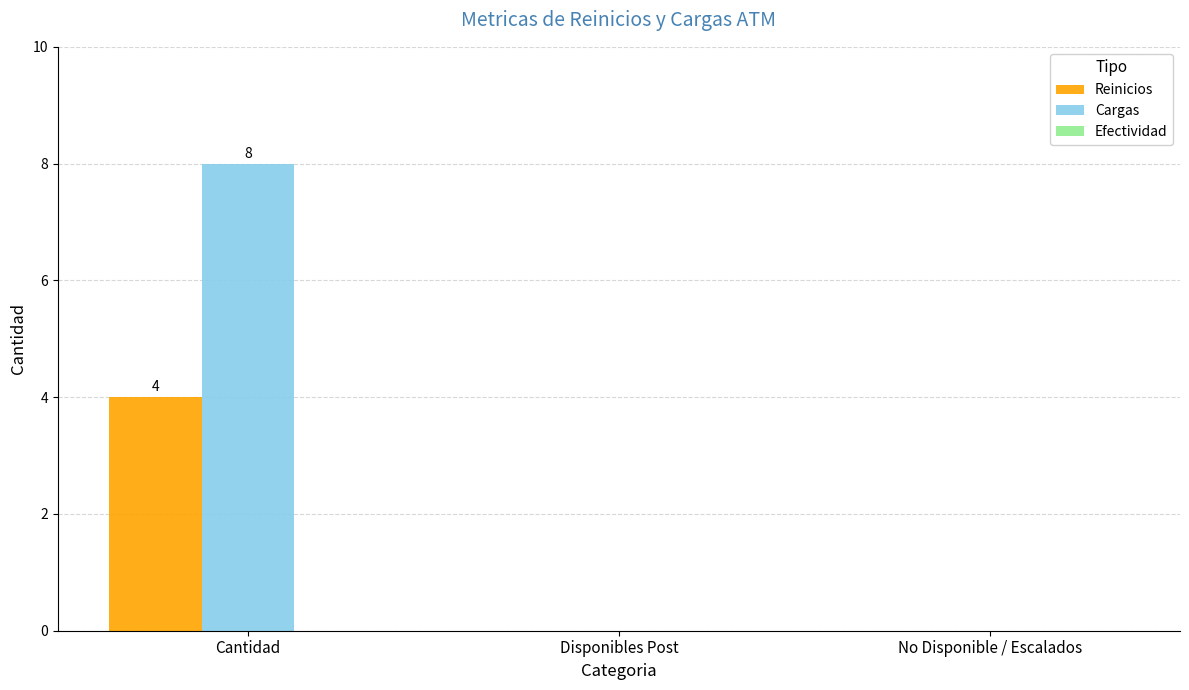

What is the average value of the Reinicios series?

1